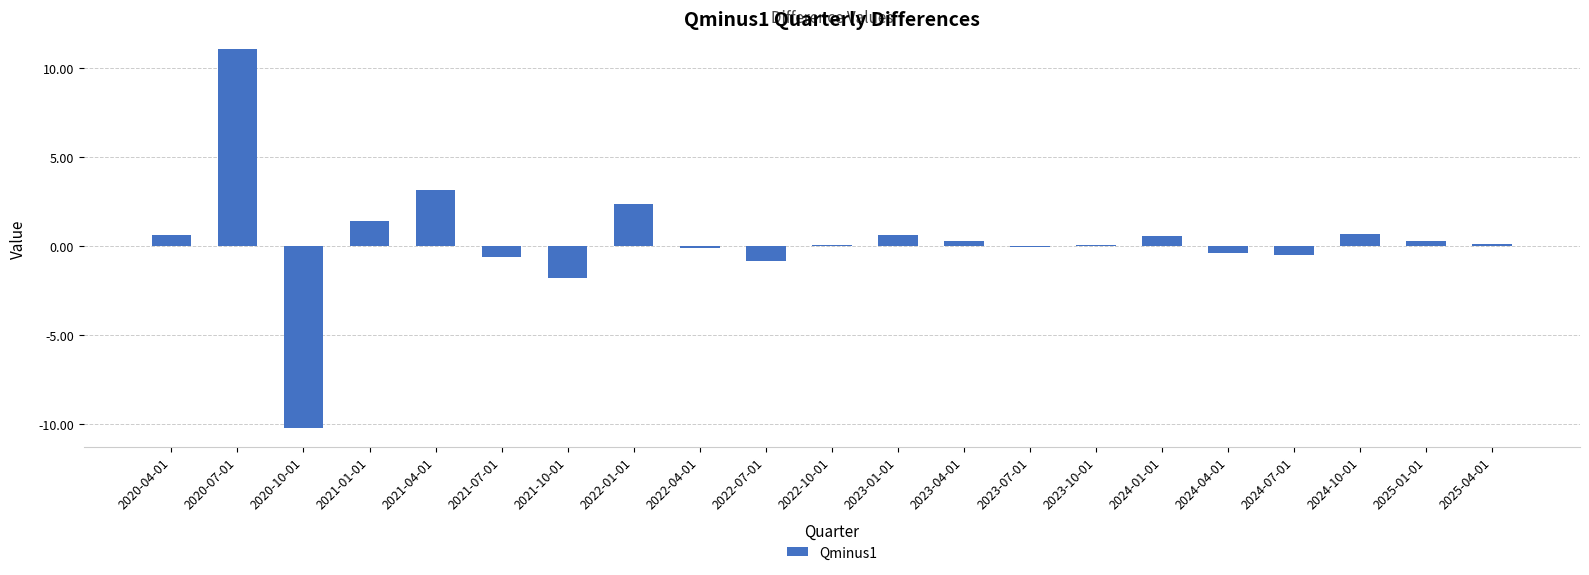

What is the change in value from 2022-07-01 to 2024-01-01?

+1.4